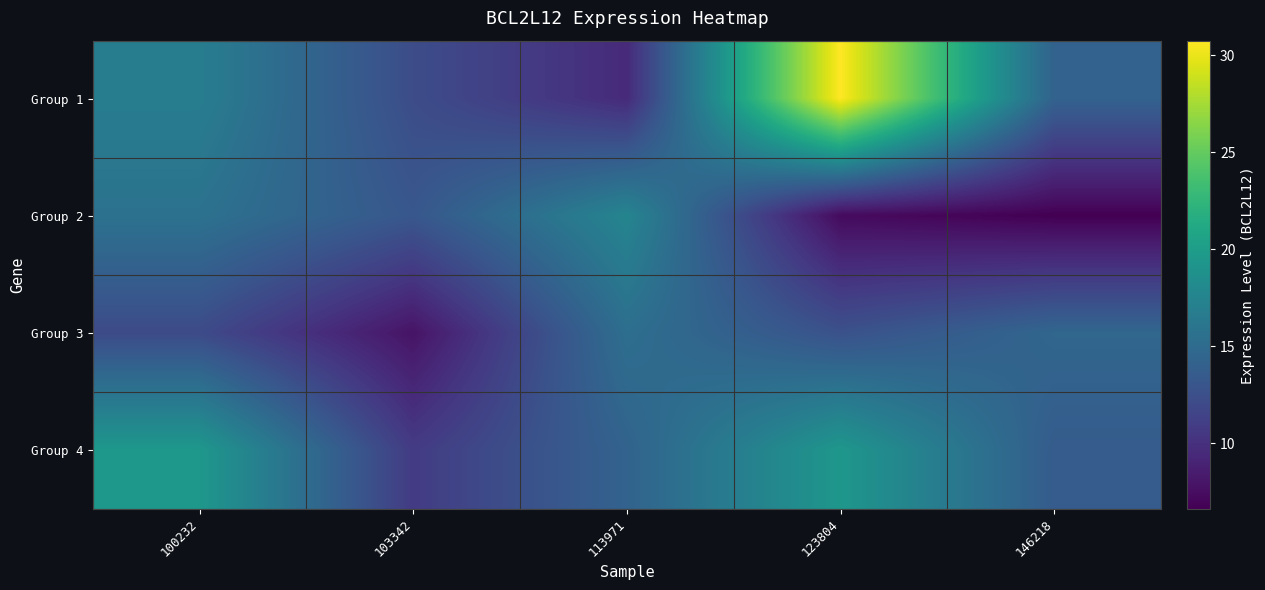

Reading right to left, list all the values displayed in this chart.

Group 1: 146218=14.2	123804=30.8	113971=9.6	103342=12.3	100232=16.8
Group 2: 146218=6.6	123804=7.3	113971=17.6	103342=13.2	100232=15.7
Group 3: 146218=14.6	123804=12.7	113971=15.4	103342=7.9	100232=12.1
Group 4: 146218=13.6	123804=19.4	113971=14.2	103342=10.9	100232=19.5